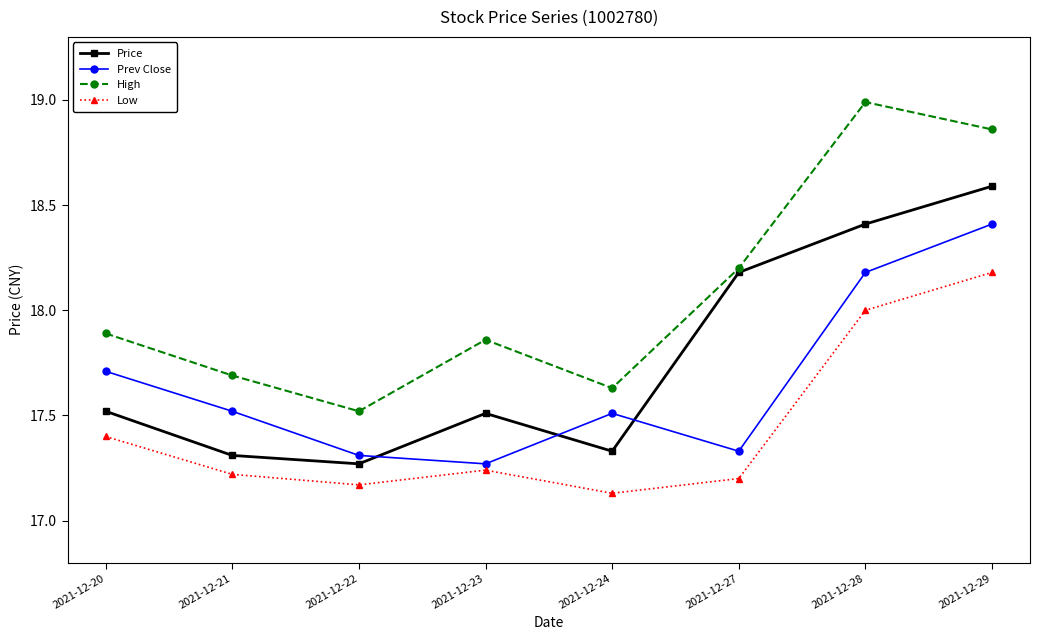

True or false: Prev Close and High intersect in this chart.

False